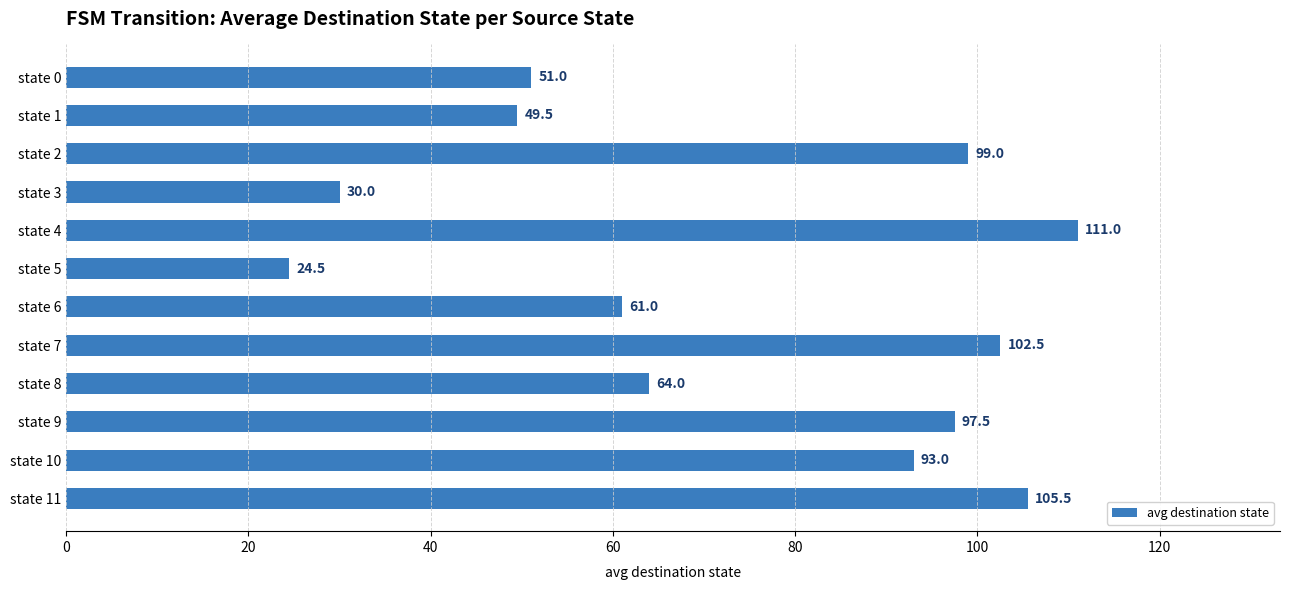

What is the sum of all values?

888.5